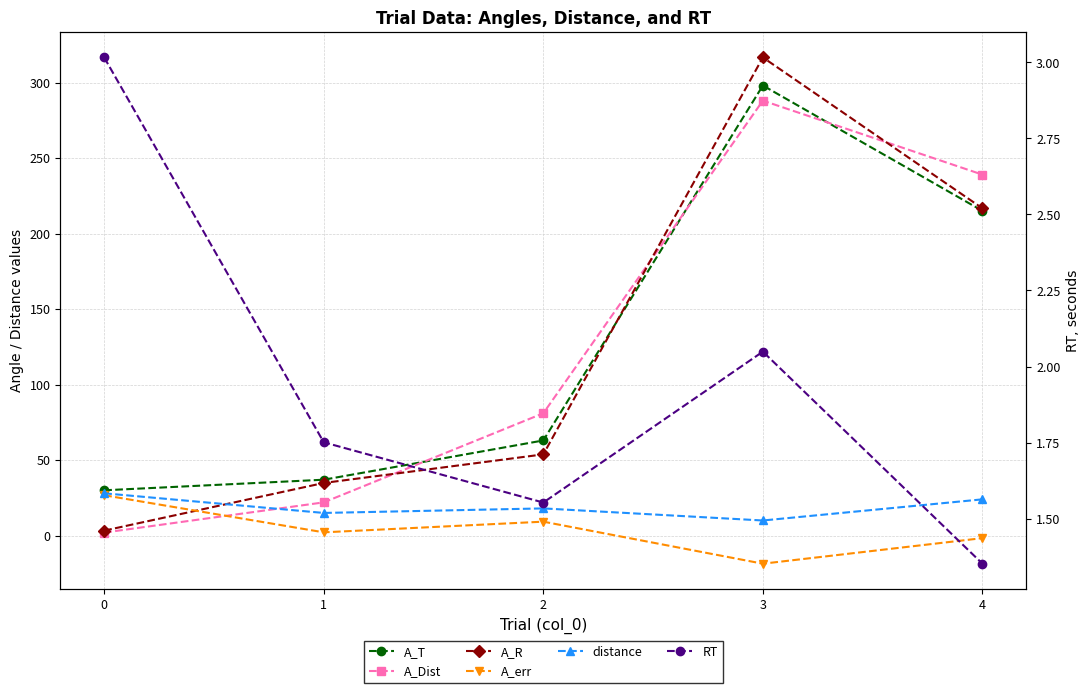

The value of A_err at 3 is -6.2. True or false?

False